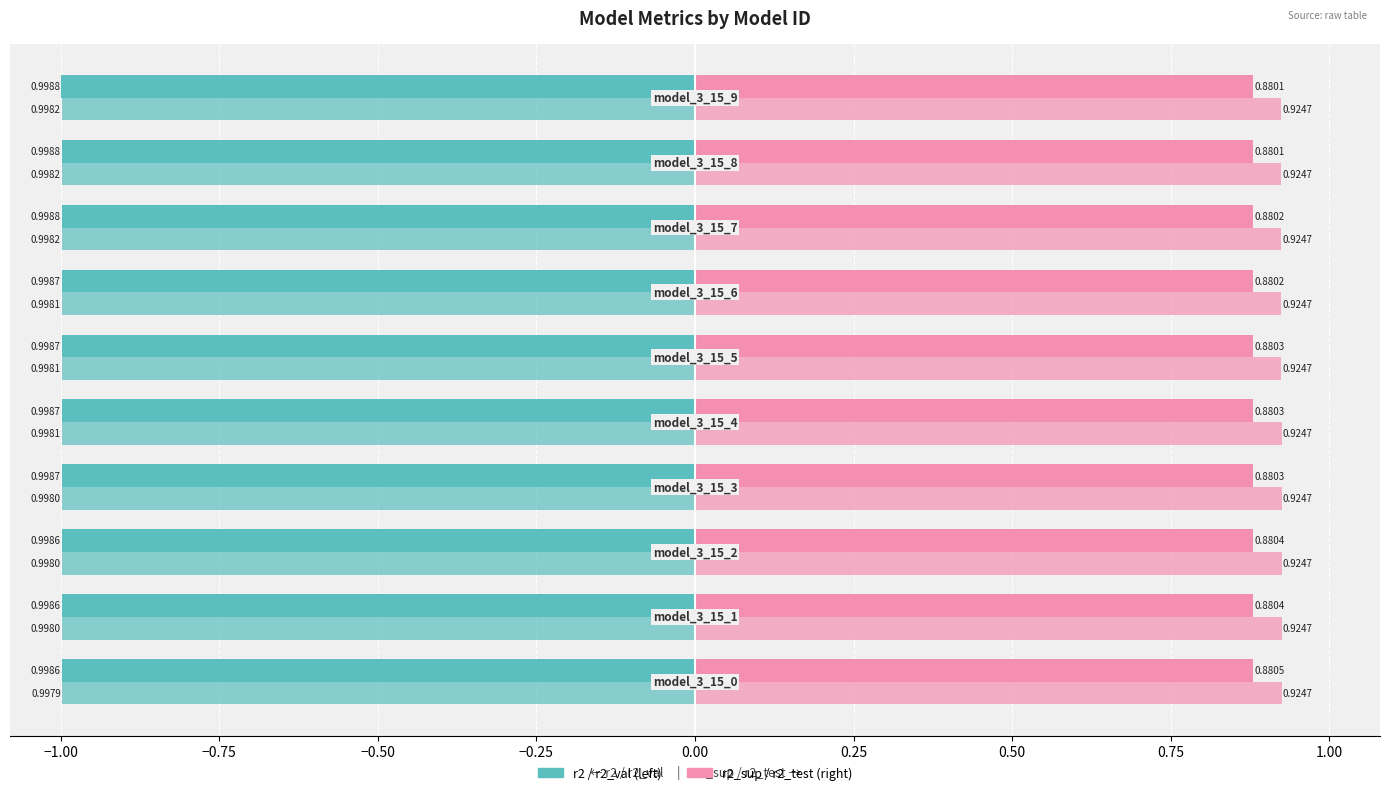

Count the number of categories in the chart.

10